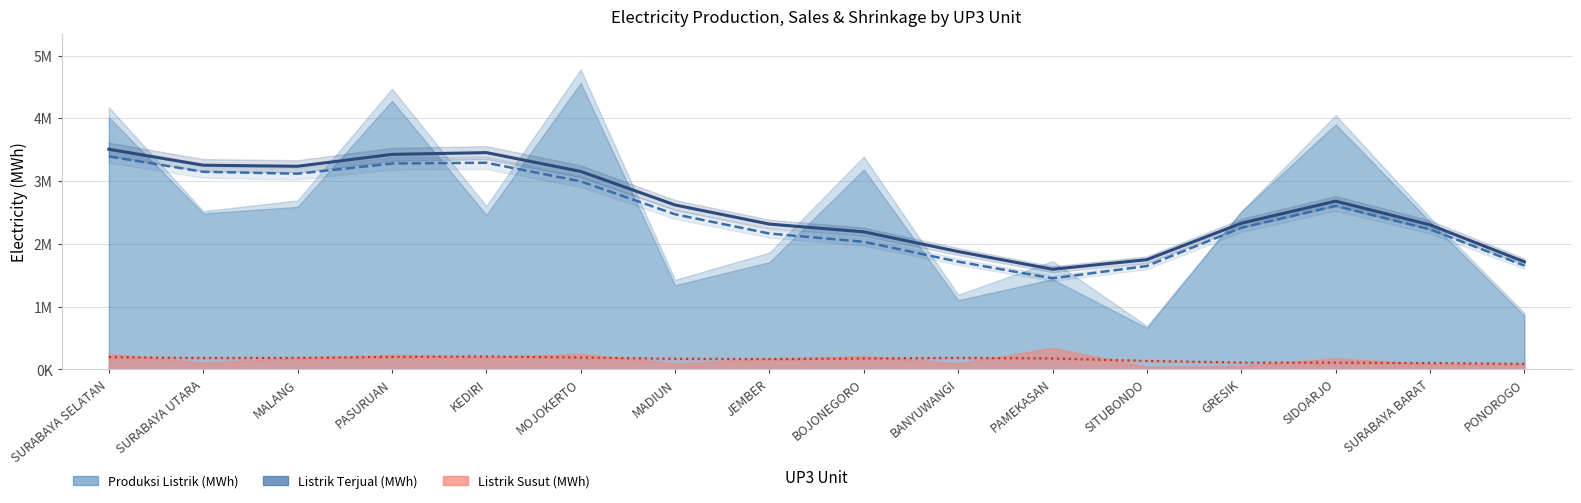

True or false: Listrik Susut (MWh) has more than 1 interior local peaks.

True